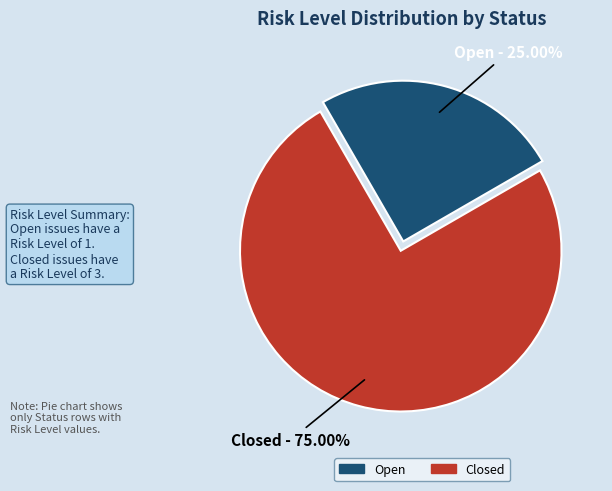

Rank the categories by value from highest to lowest.

Closed, Open